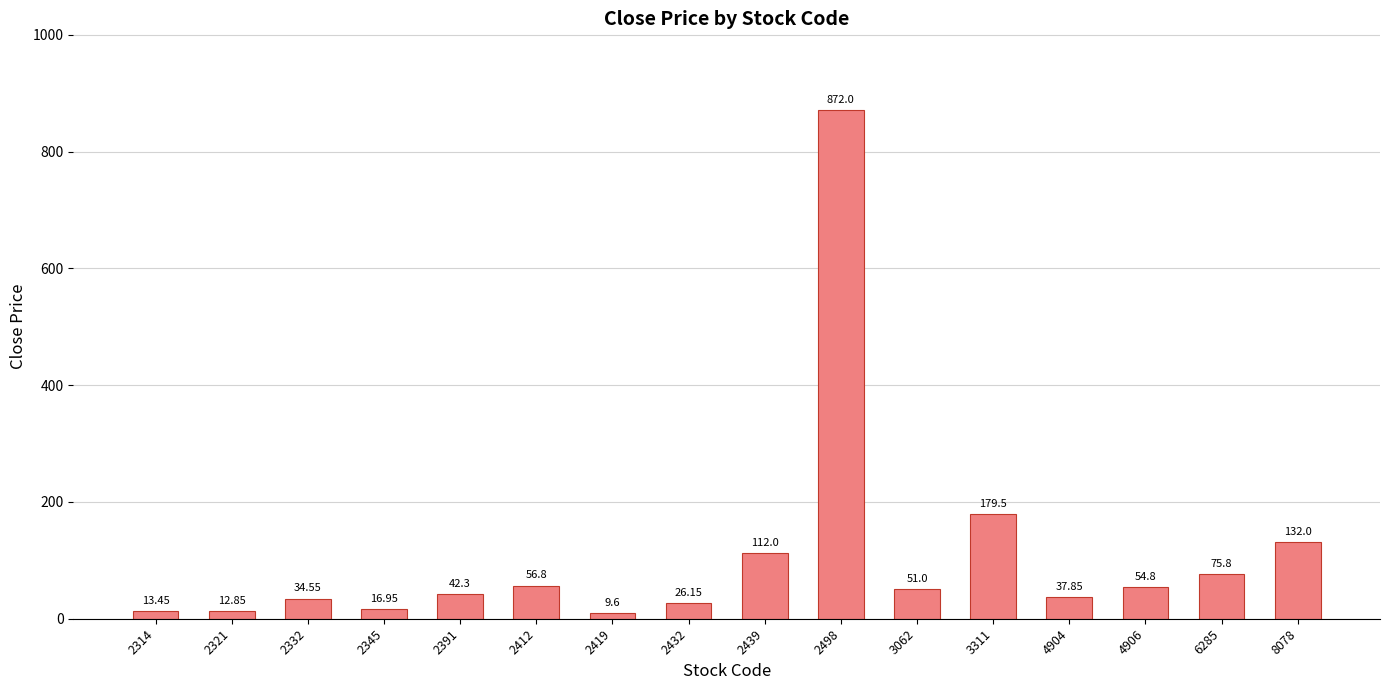

What is the ratio of the value at 2432 to the value at 2314?

1.9